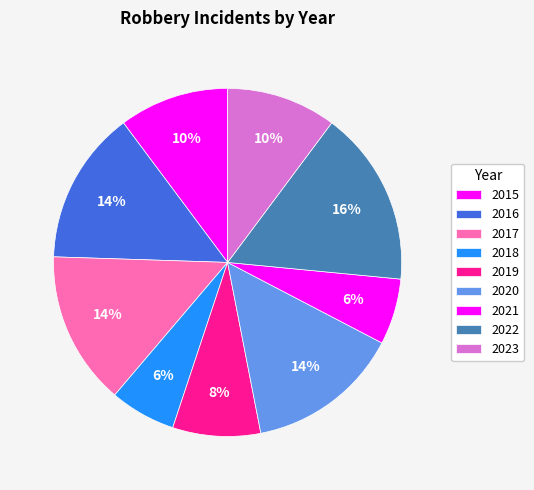

What is the largest slice in the pie chart?

2022